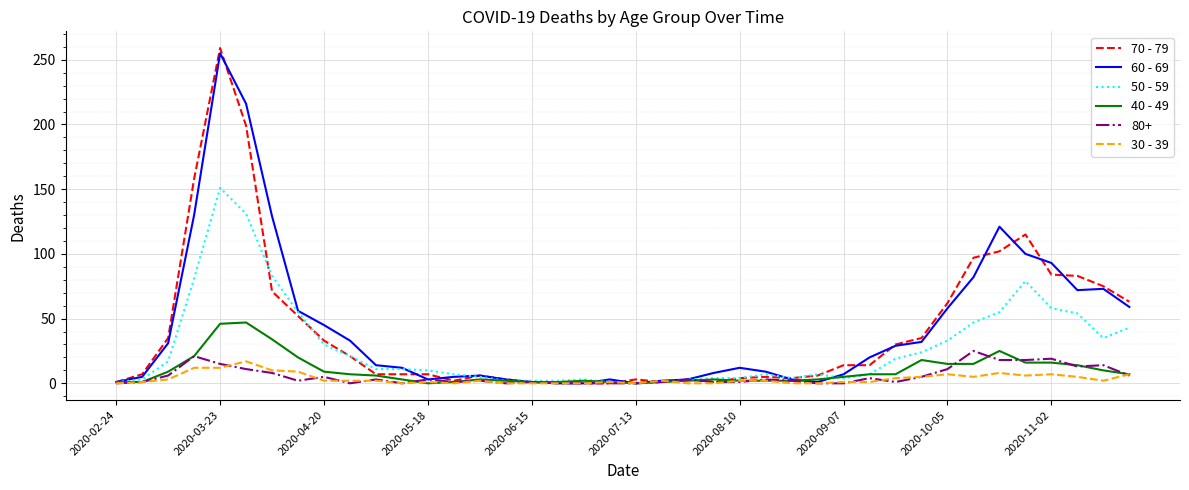

What is the greatest value displayed?

259